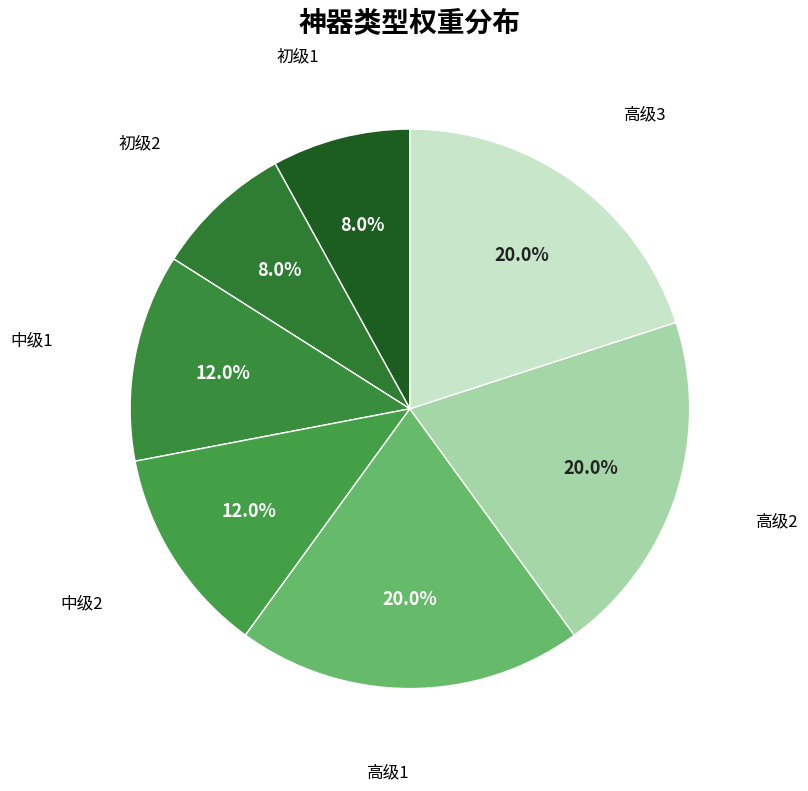

How many segments does this pie chart have?

7